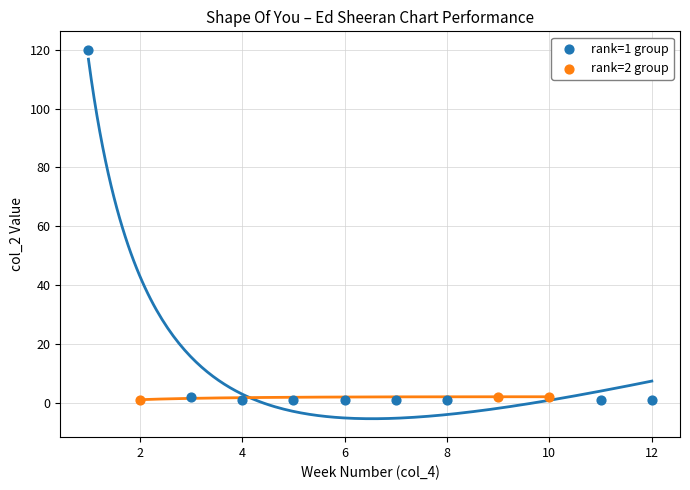

Which series has the widest spread of Y values?

rank=1 group